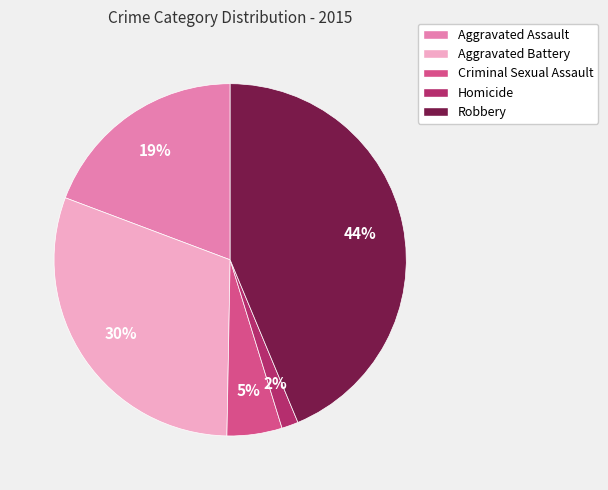

Does Homicide represent more than half of the total?

No